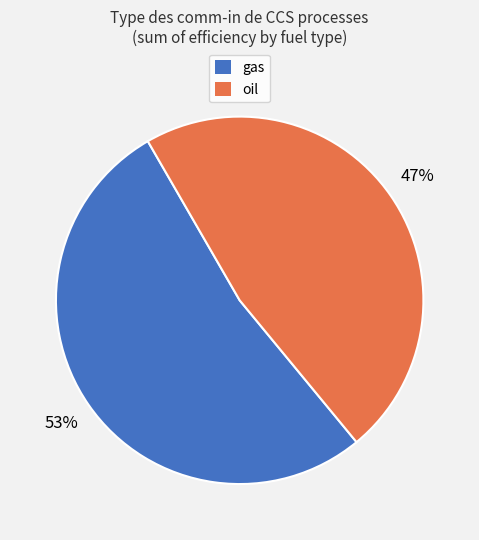

Which category has the smallest portion of the pie?

oil